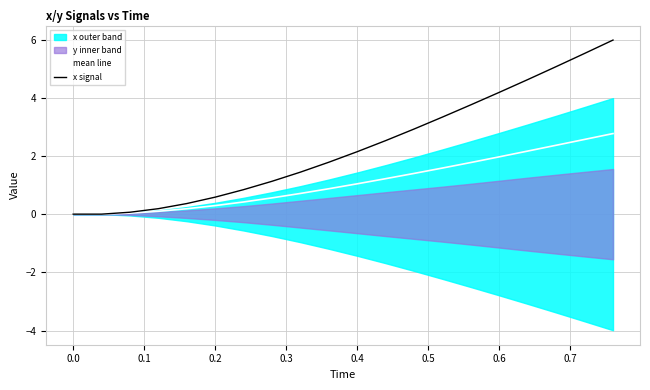

How many lines are shown in the chart?

2